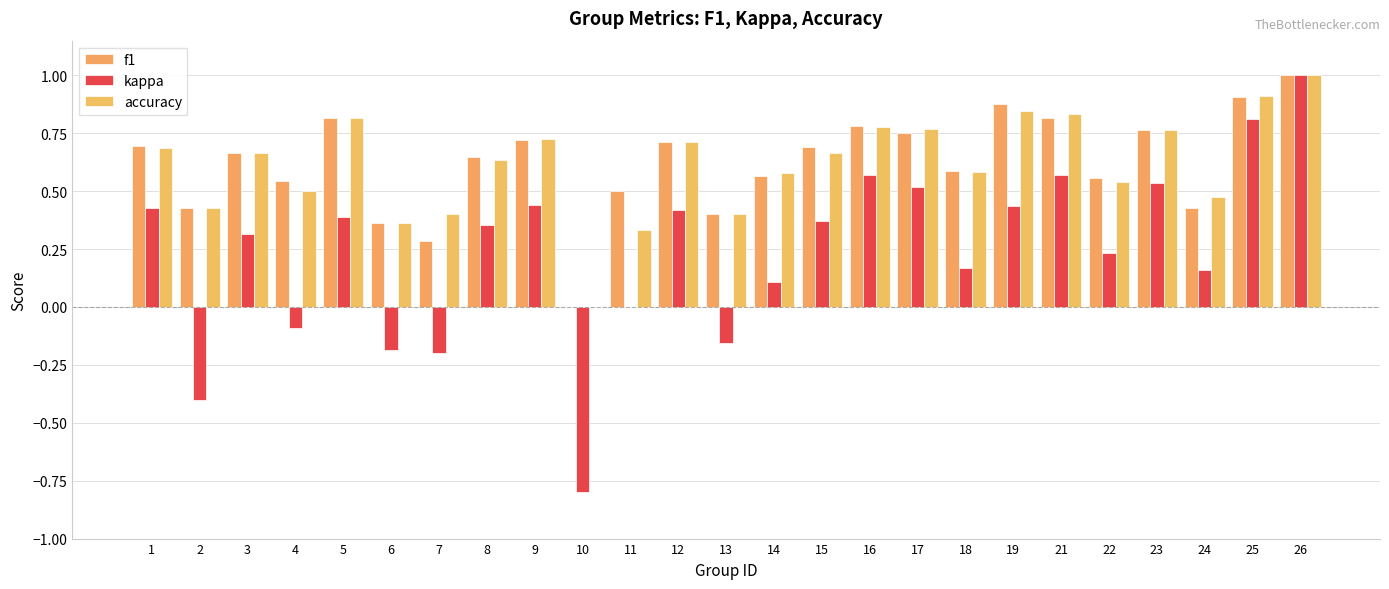

Are the bars horizontal?

No